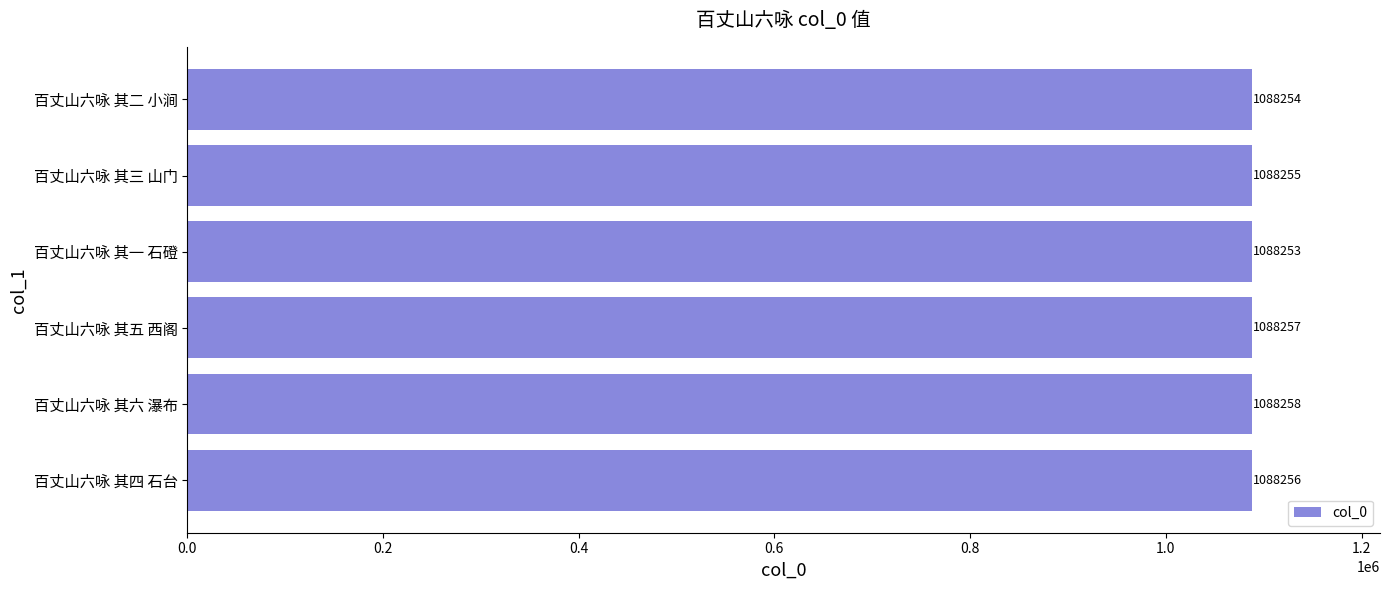

List the labels in order of value, largest first.

百丈山六咏 其六 瀑布, 百丈山六咏 其五 西阁, 百丈山六咏 其四 石台, 百丈山六咏 其三 山门, 百丈山六咏 其二 小涧, 百丈山六咏 其一 石磴